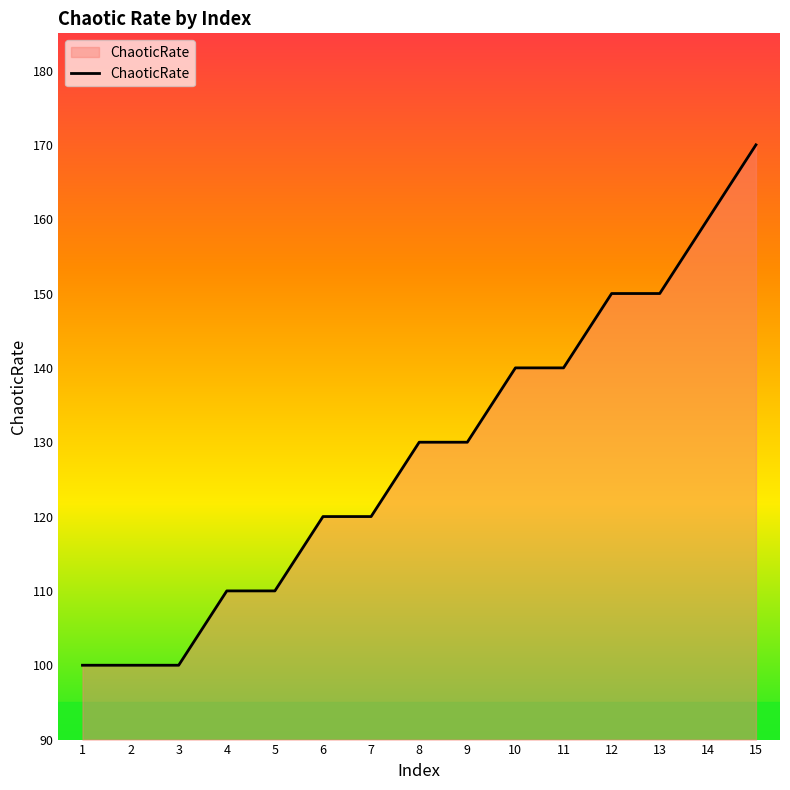

Does the chart display data point markers on the line(s)?

No